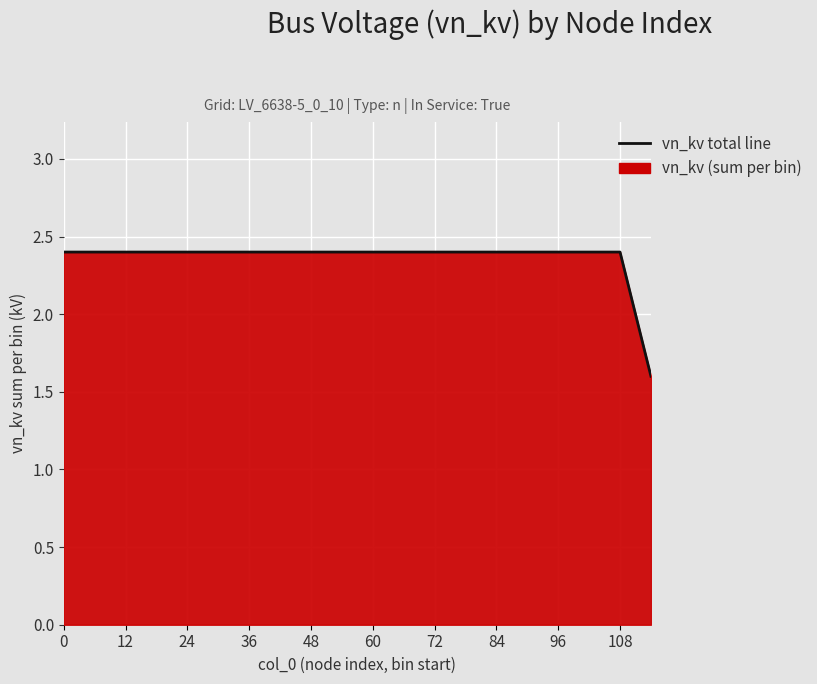

The value at 48 is 4.2. True or false?

False